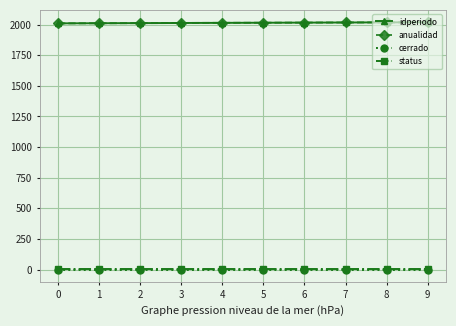

Which series has the largest total across all categories?

idperiodo